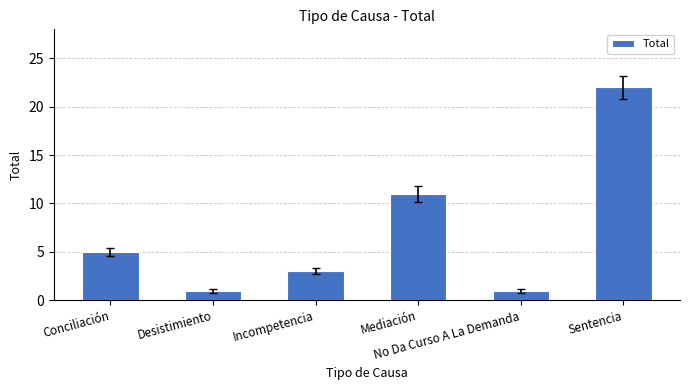

The chart shows a value of 0 at No Da Curso A La Demanda. True or false?

False